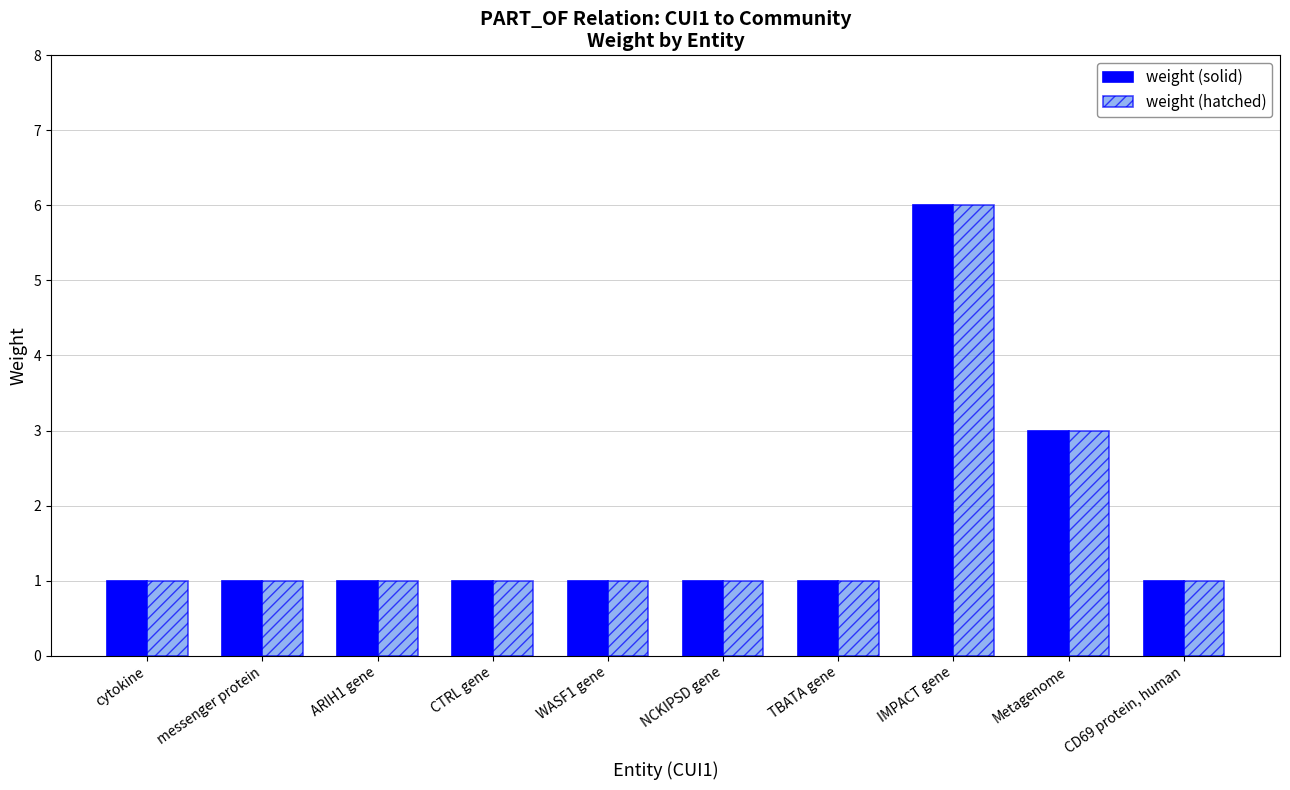

What is the average value of the weight (hatched) series?

2